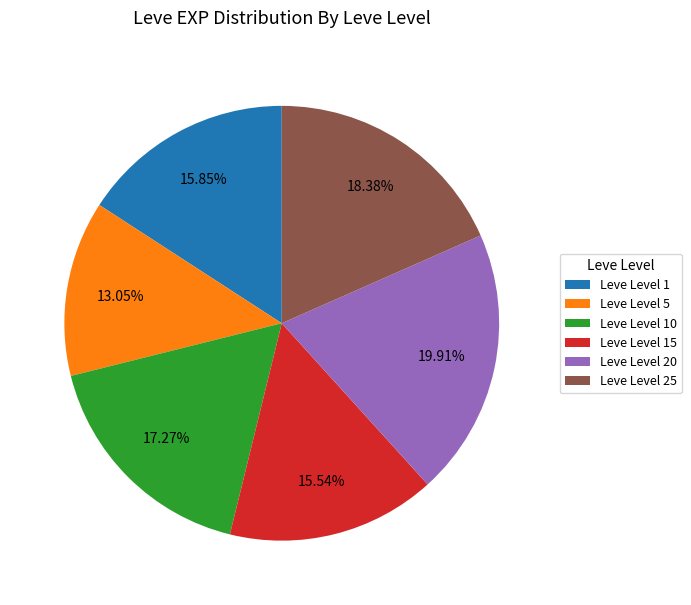

Do Leve Level 20 and Leve Level 15 together represent more than half of the pie?

No